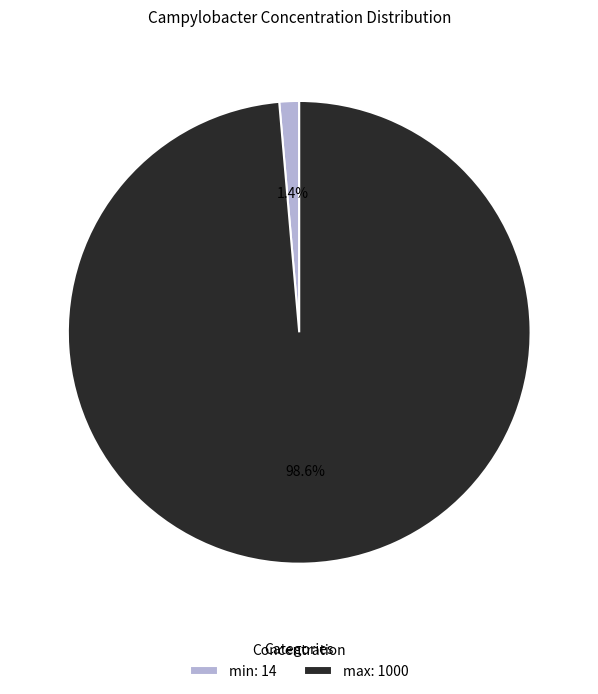

To the nearest percent, what is the average slice percentage?

50%